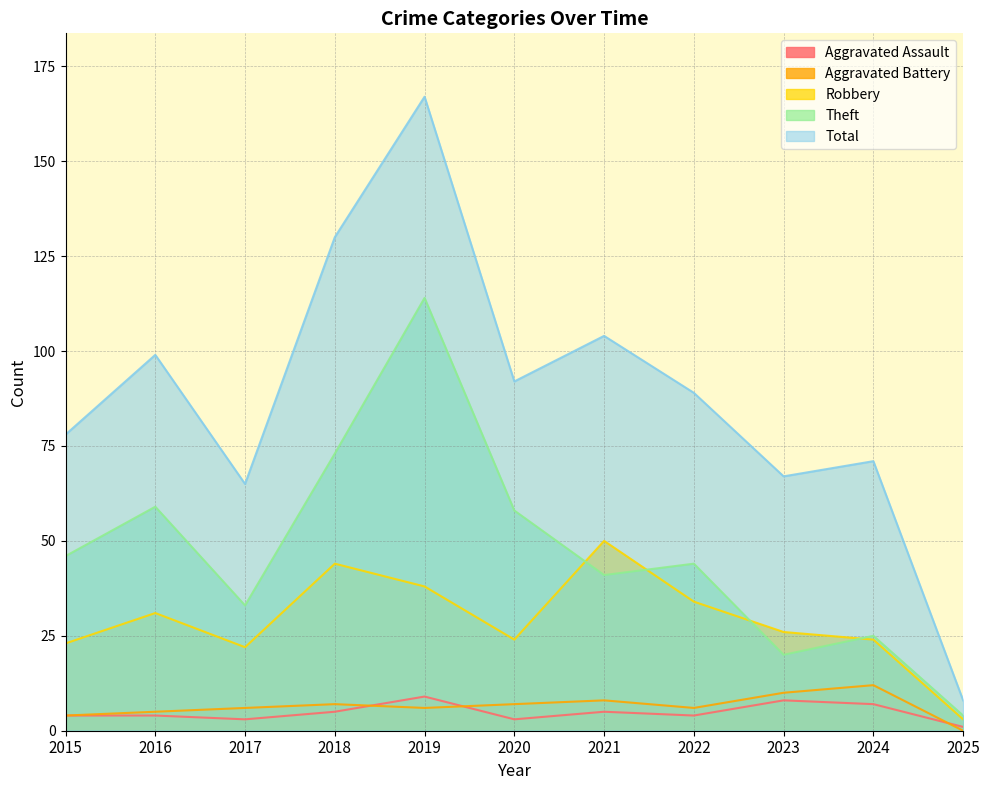

What is the value of the Aggravated Assault point at the 6th from the left?

3